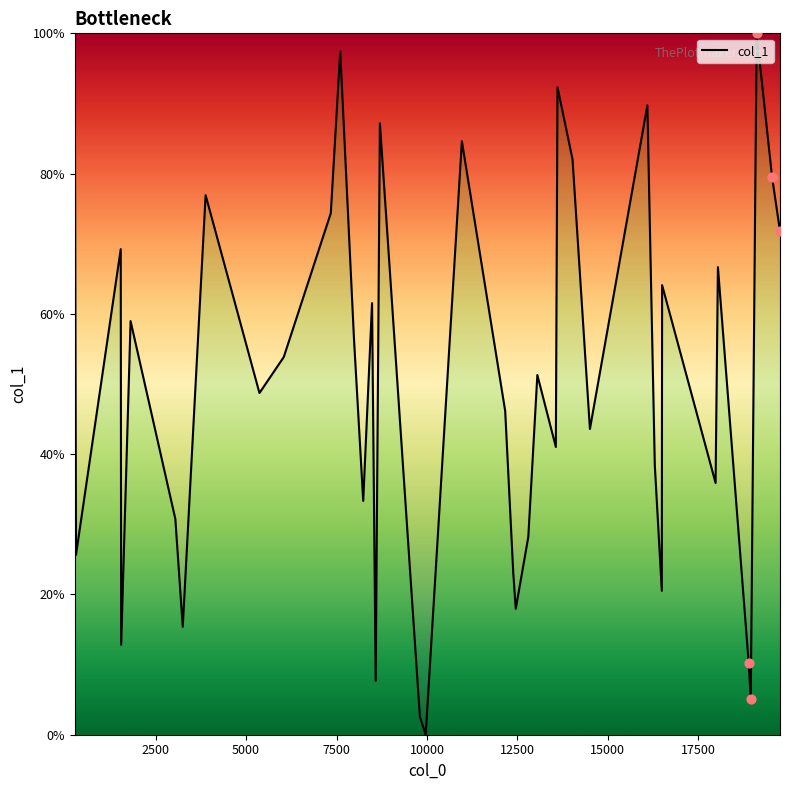

What is the difference between the maximum and minimum values?

100.0